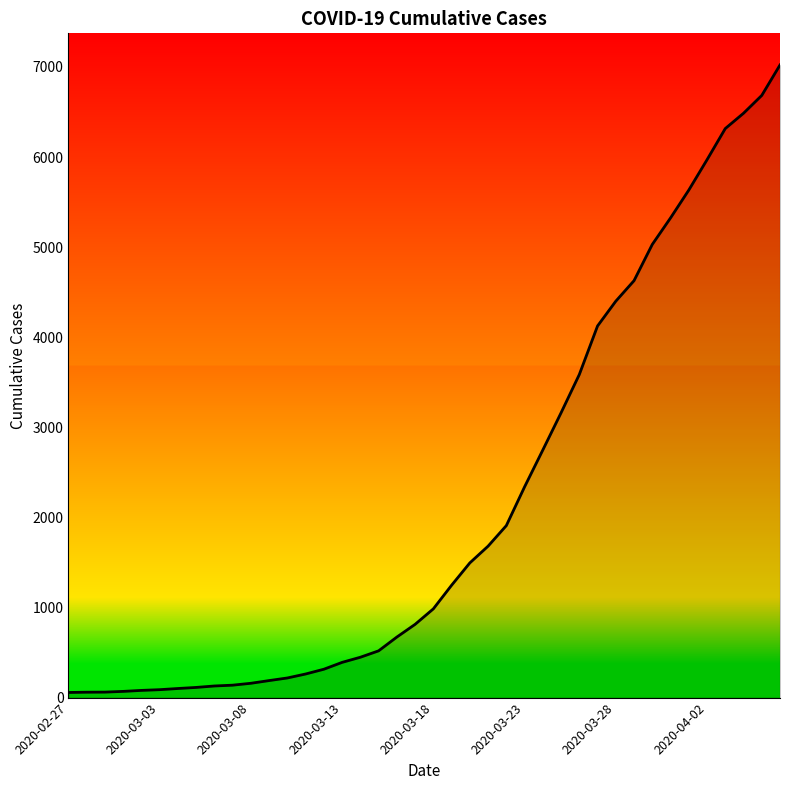

What is the difference between the maximum and minimum values?

6965